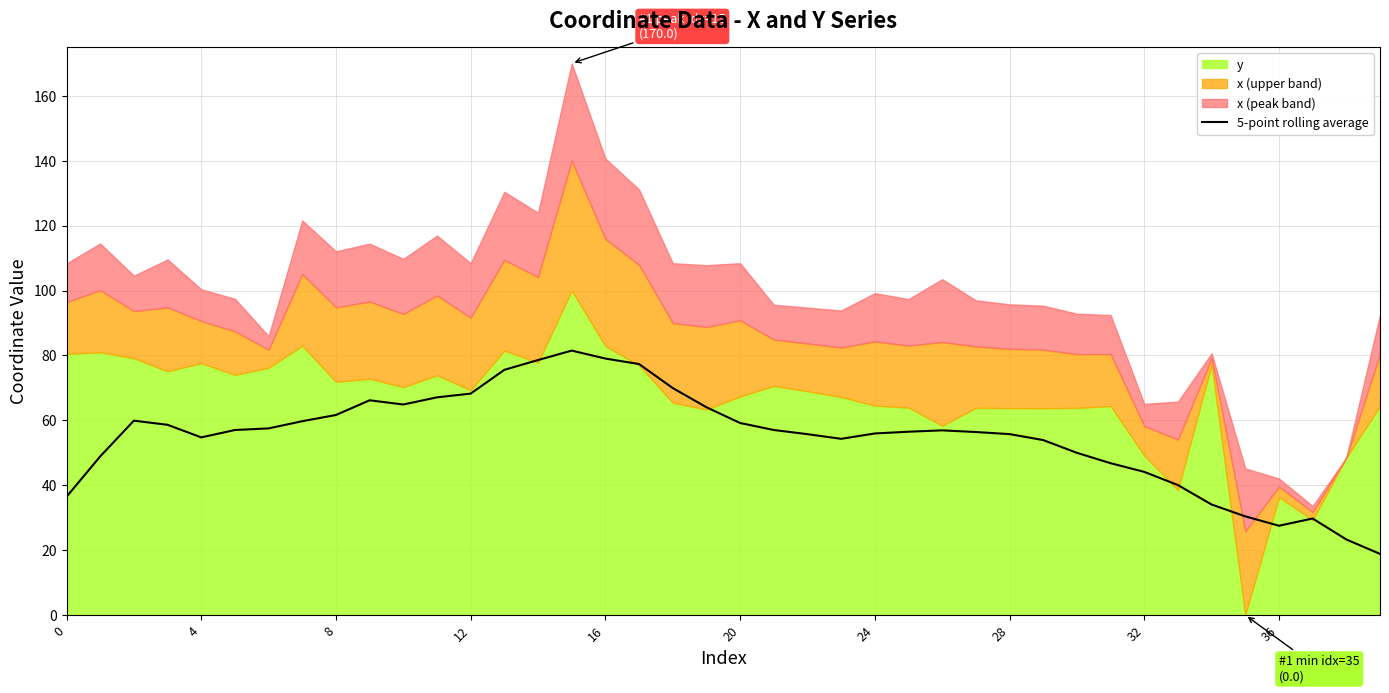

At which category does the chart reach its peak across all series?

15